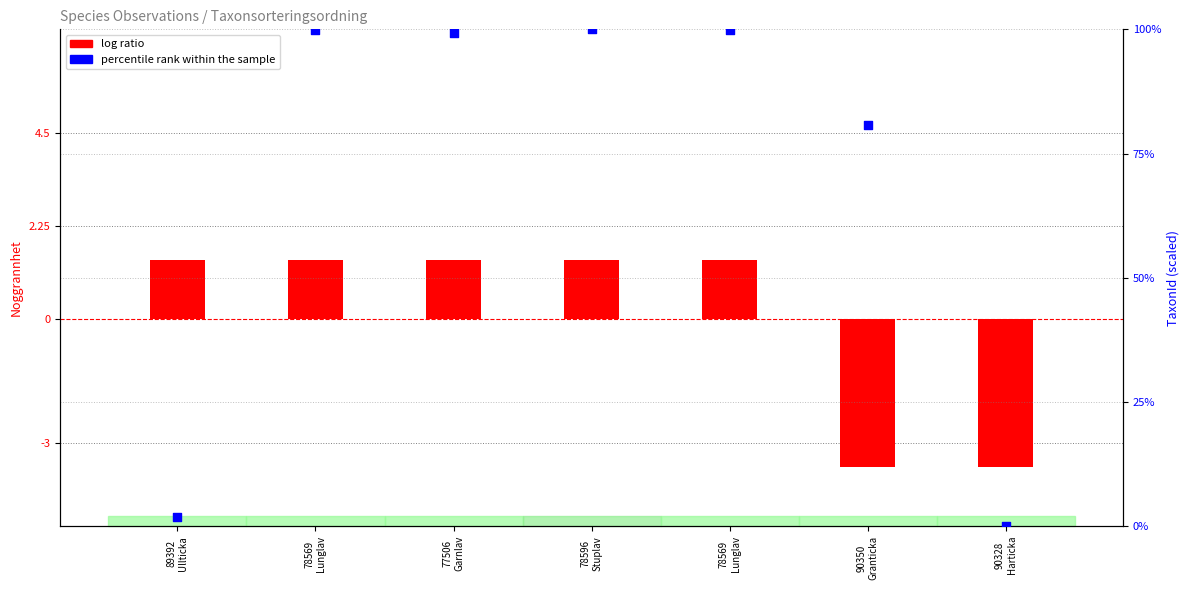

Which series has the largest Y range (max minus min)?

percentile rank within the sample